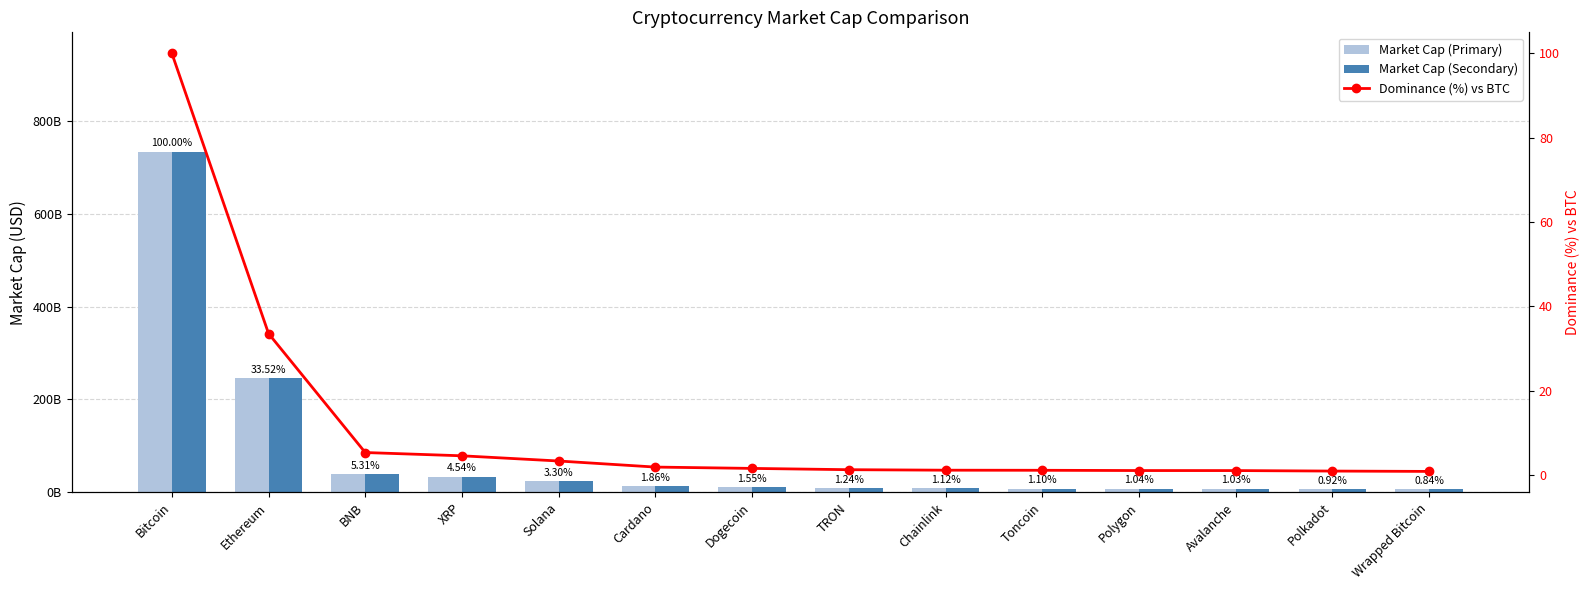

Where does the Market Cap (Primary) series first go above 11359429835?

Bitcoin